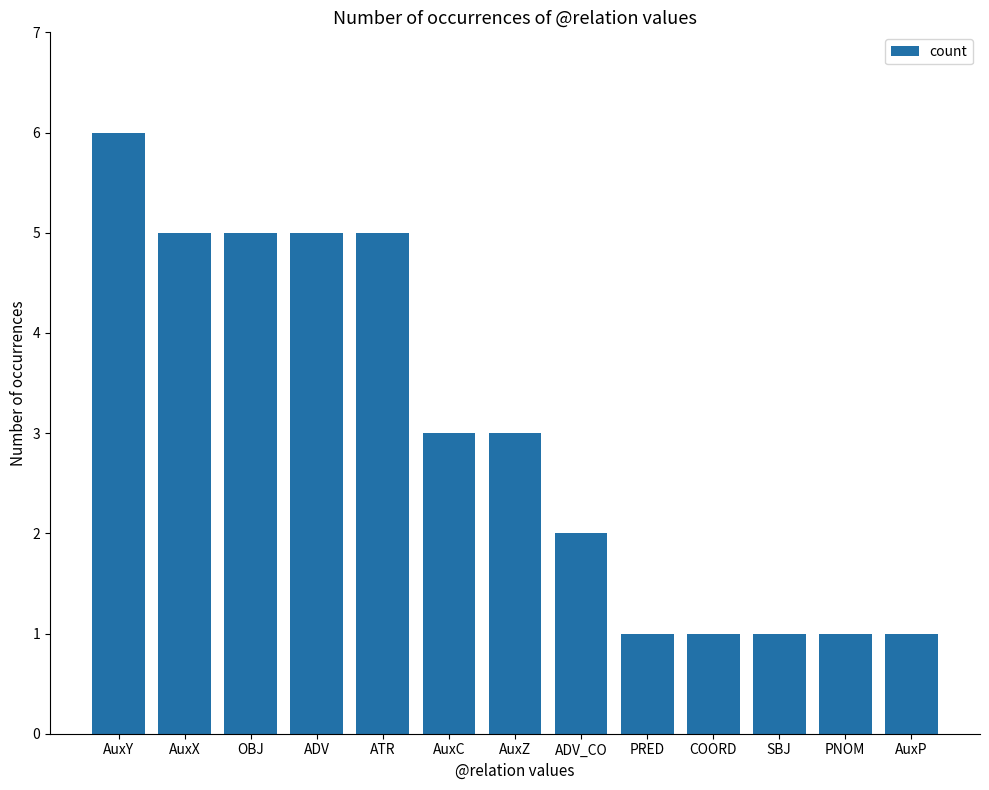

True or false: the data shows 1 at PNOM.

True